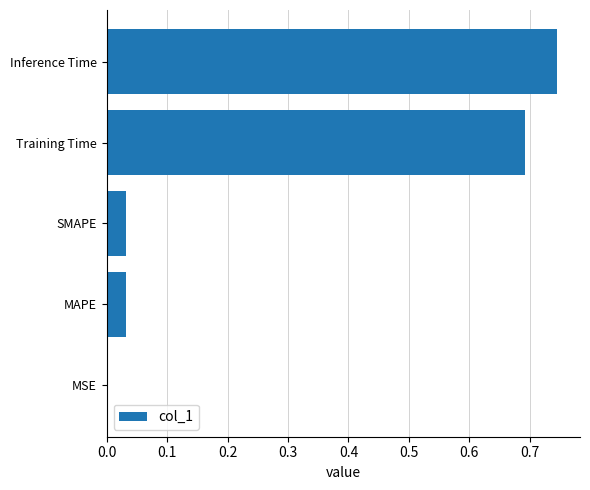

What is the sum of all values?

1.5